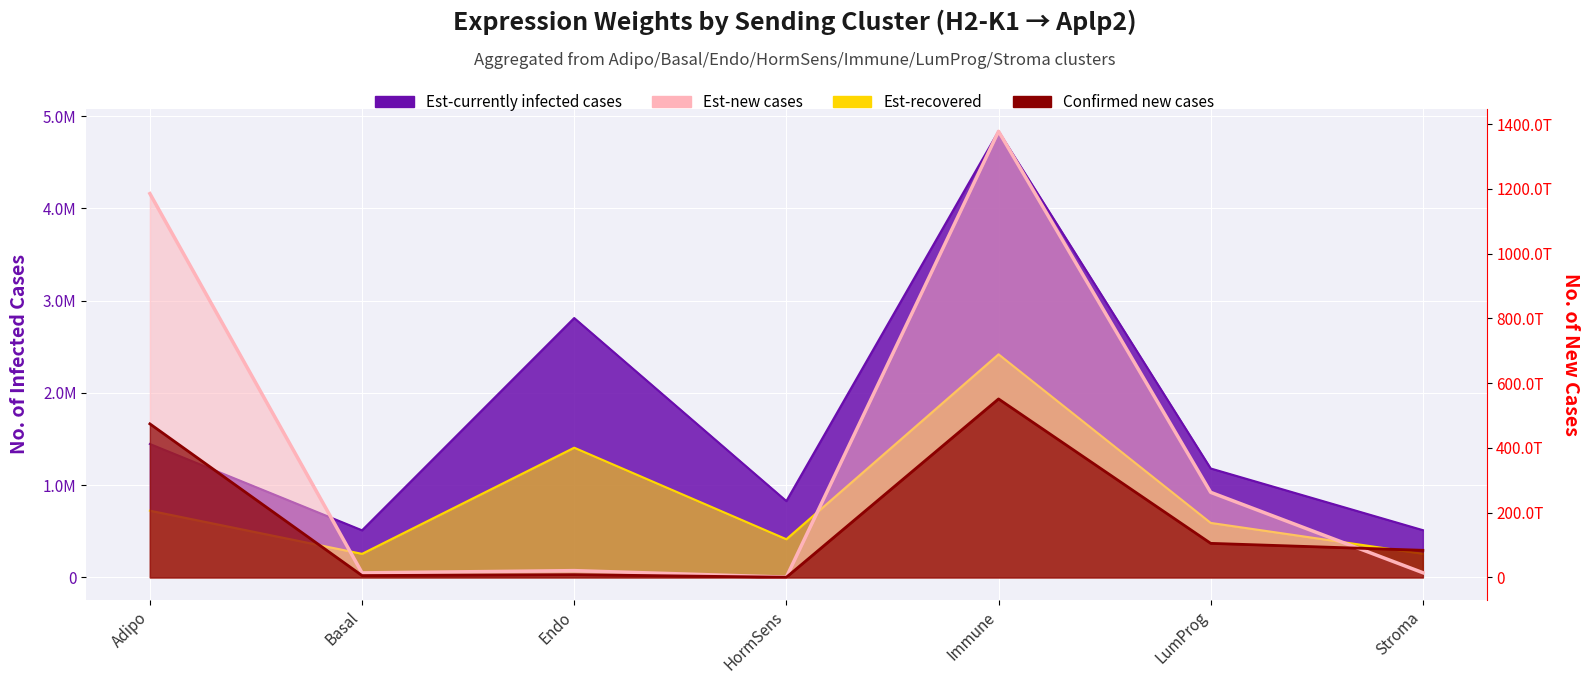

What is the label of the 2nd point from the right?

LumProg